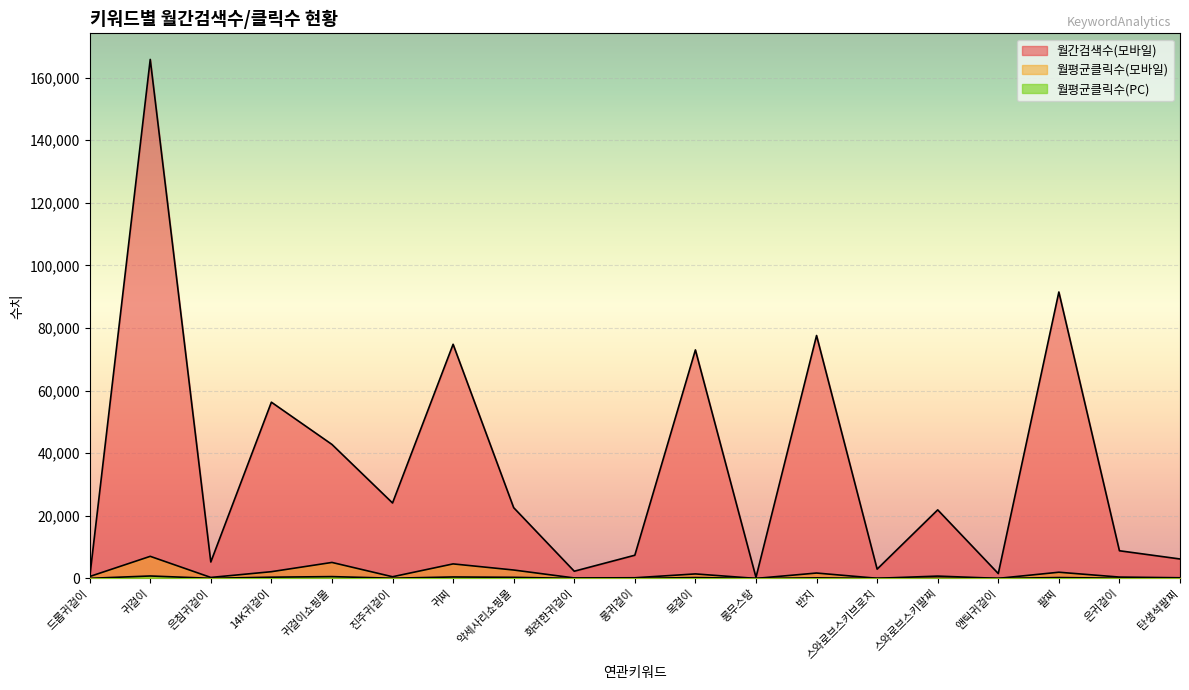

What is the sum of all 월간검색수(모바일) values?

685520.0